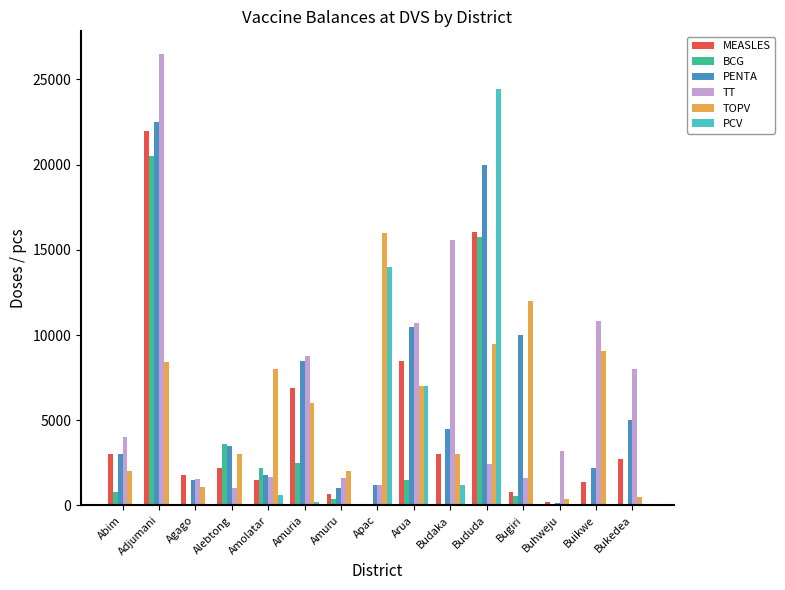

At which label does MEASLES reach its peak?

Adjumani